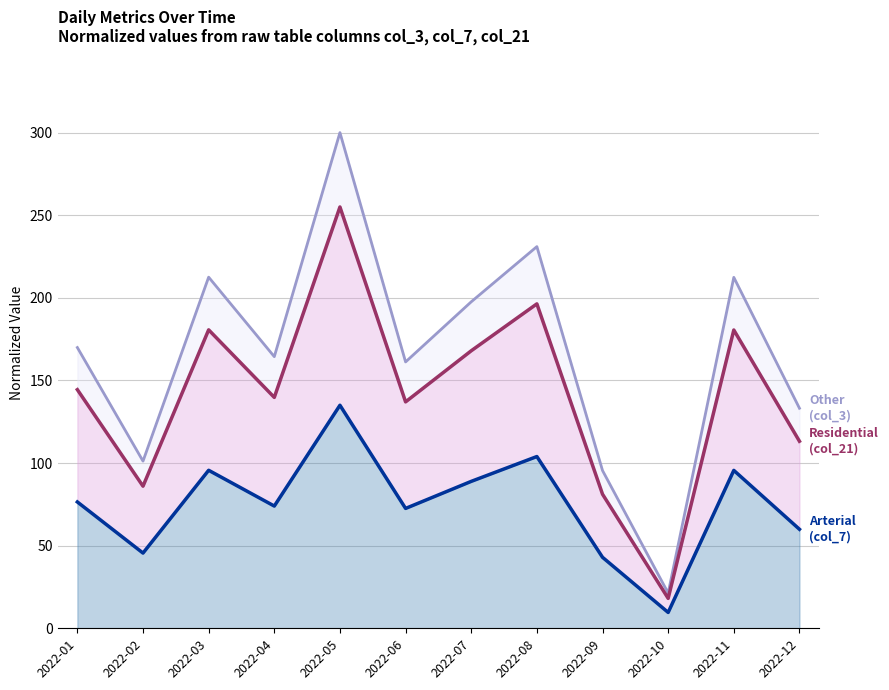

What is the difference between the maximum and minimum values in the Arterial (col_7) series?

125.4